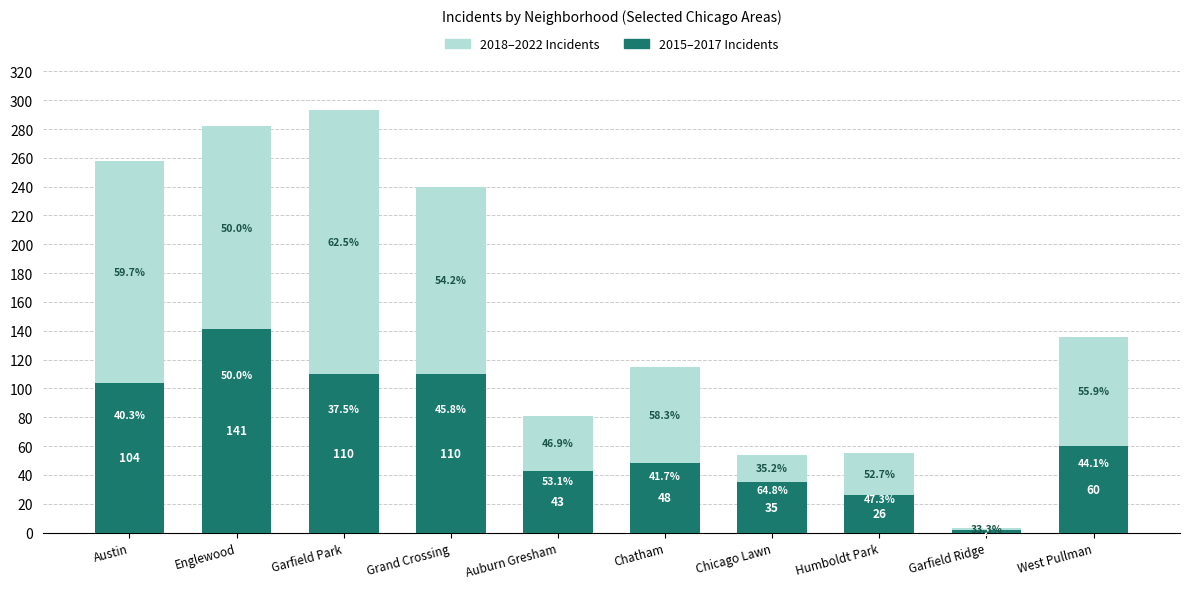

Are the bars grouped side by side (vs. stacked)?

No